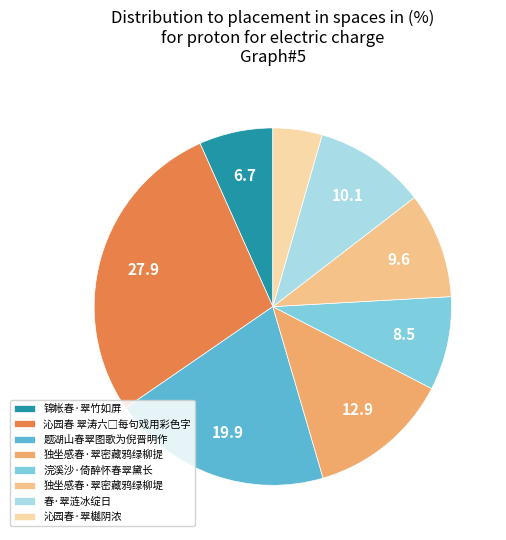

Which category has the biggest portion of the pie?

沁园春 翠涛六□每句戏用彩色字